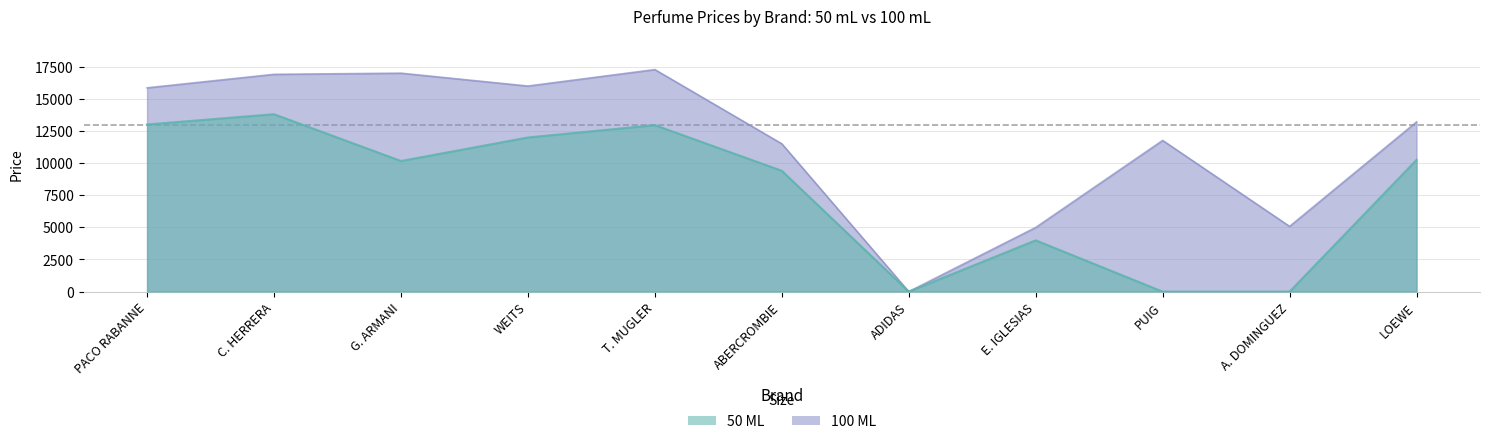

True or false: 100 ML and 50 ML cross at least once.

False